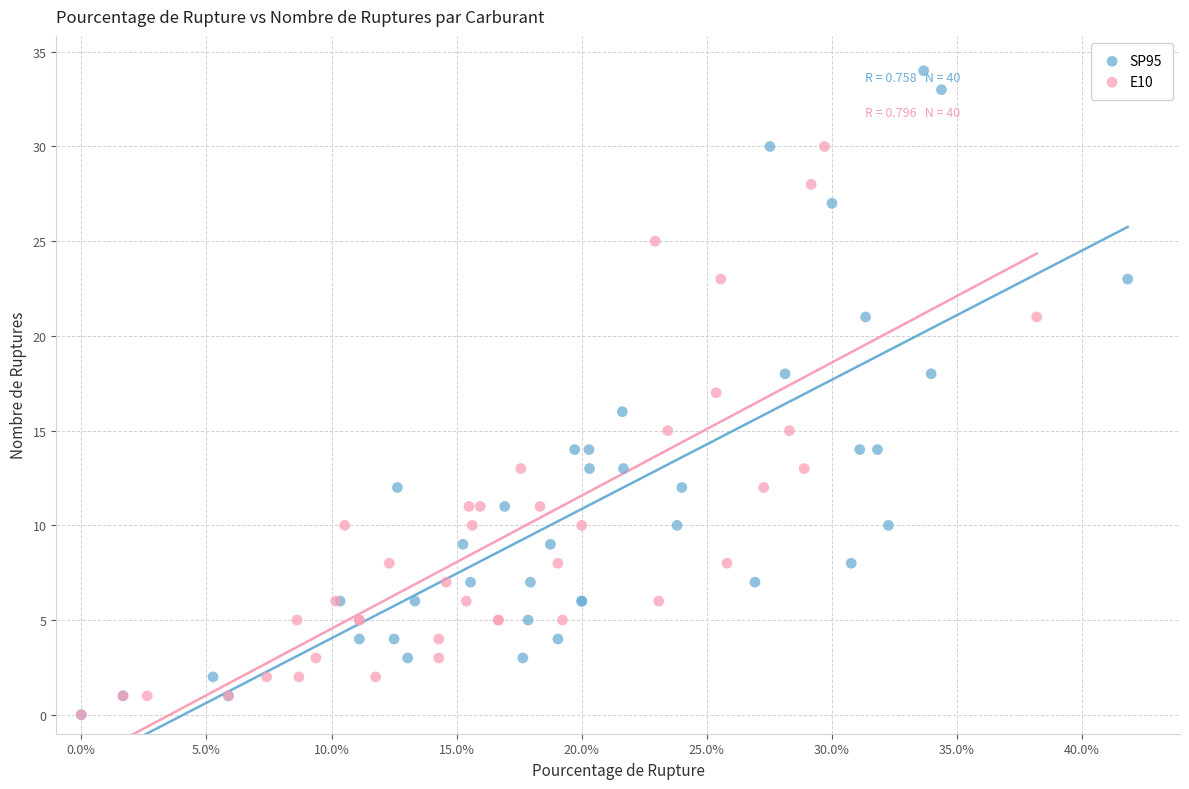

Which series contains the highest Y value?

SP95